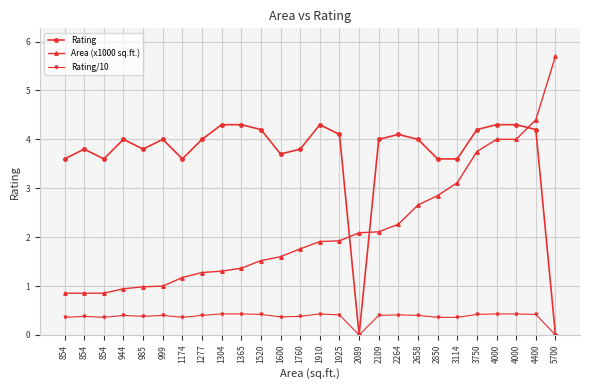

Count the number of data series in this chart.

3